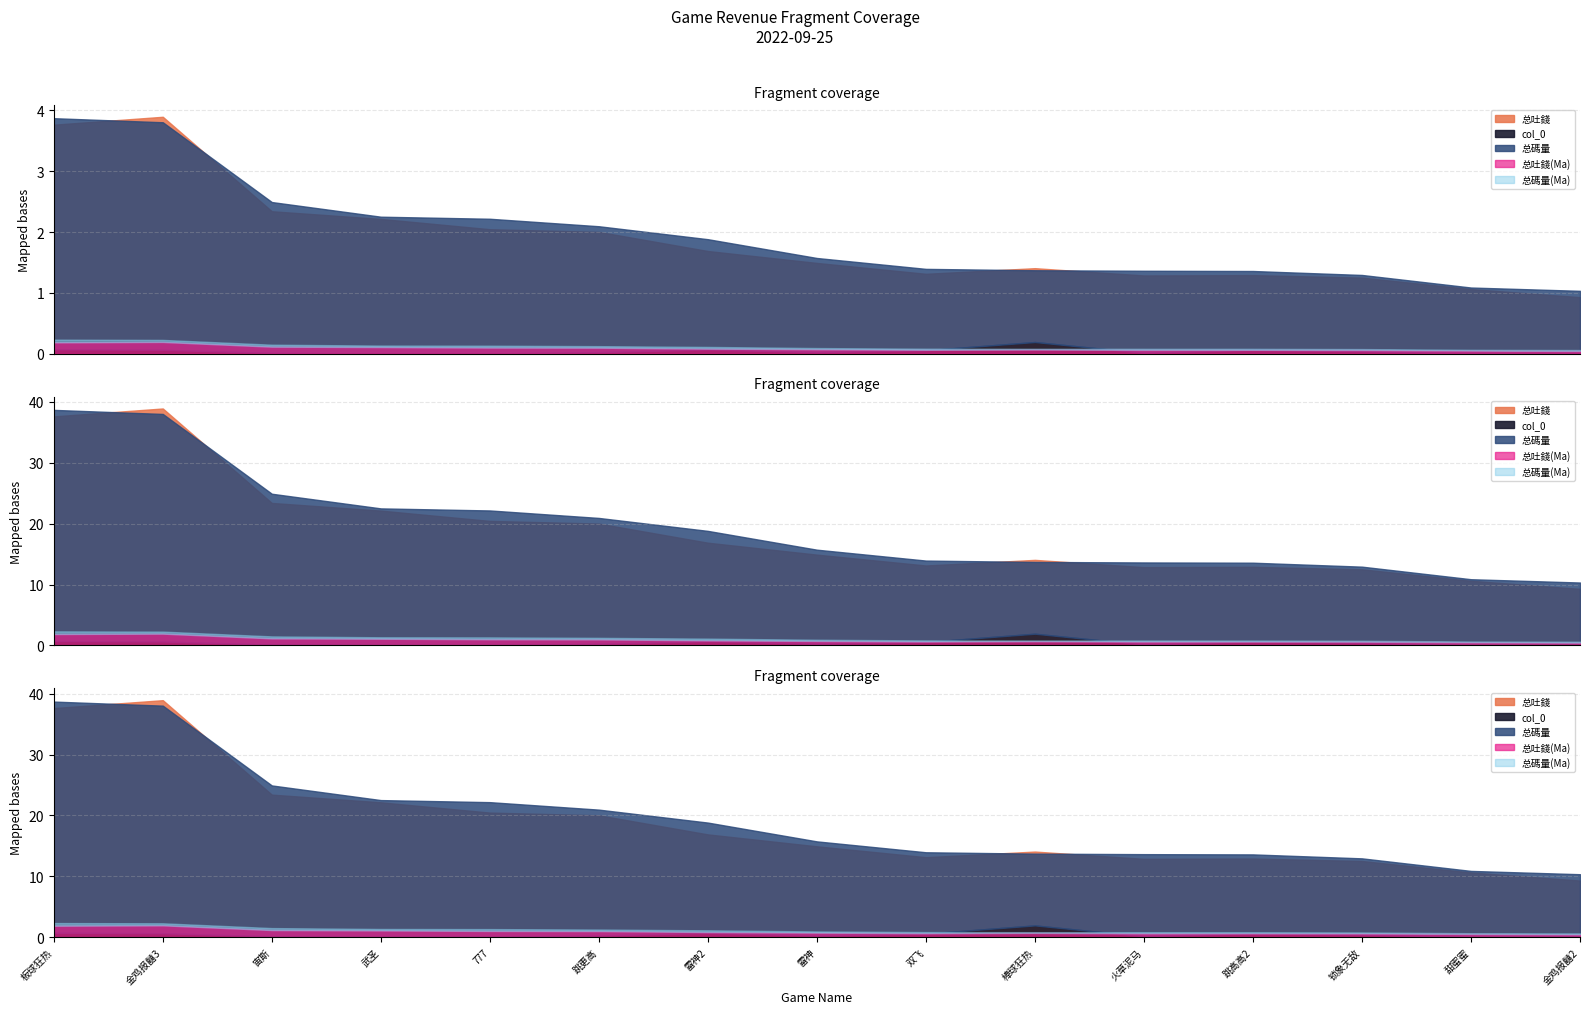

True or false: col_0 and 总吐錢(Ma) cross at least once.

False